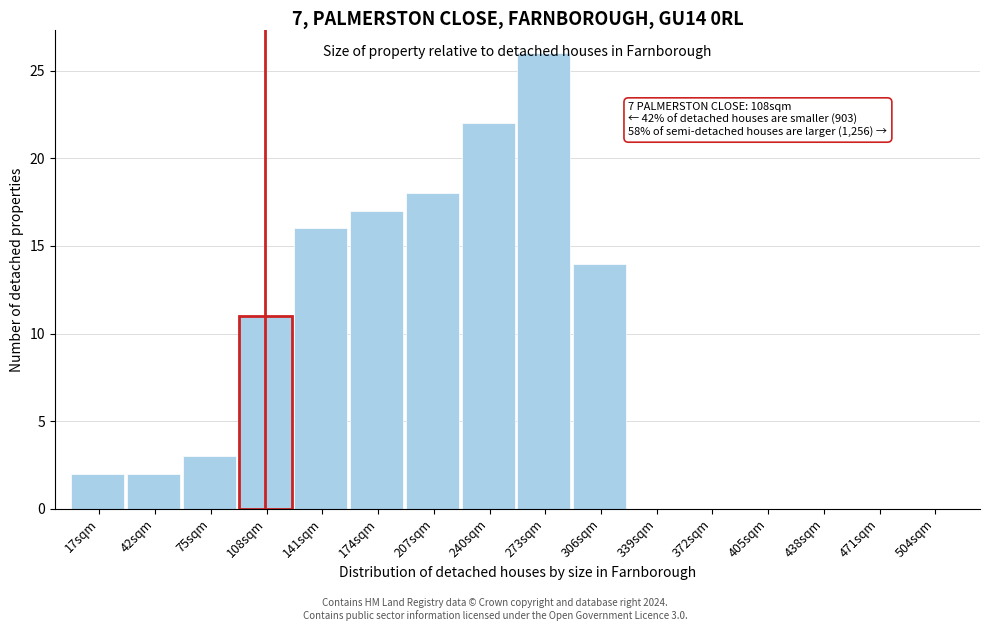

Where is the data nearest to the value 13?

306sqm